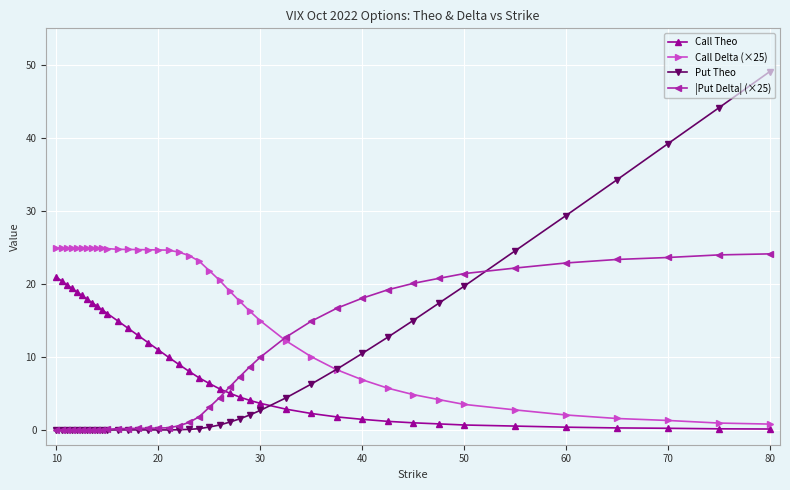

Which series has the largest range (max minus min)?

Put Theo